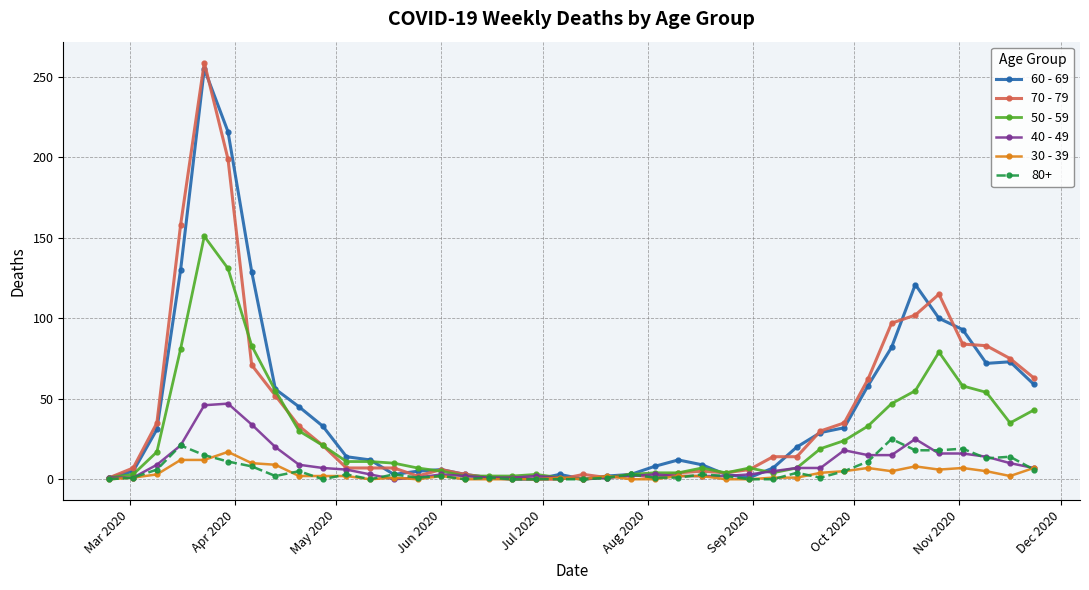

Which series has the widest spread of values?

70 - 79